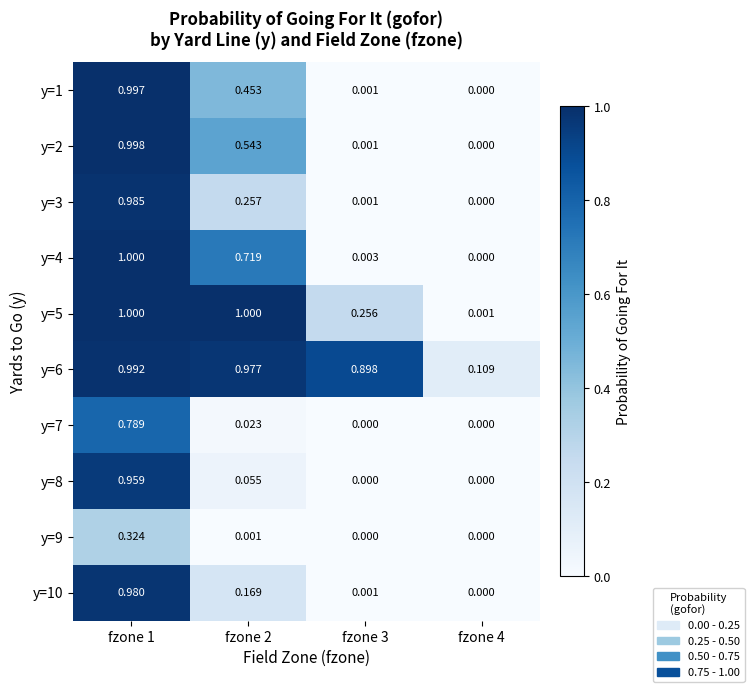

At which category is the sum across all series the highest?

fzone 1